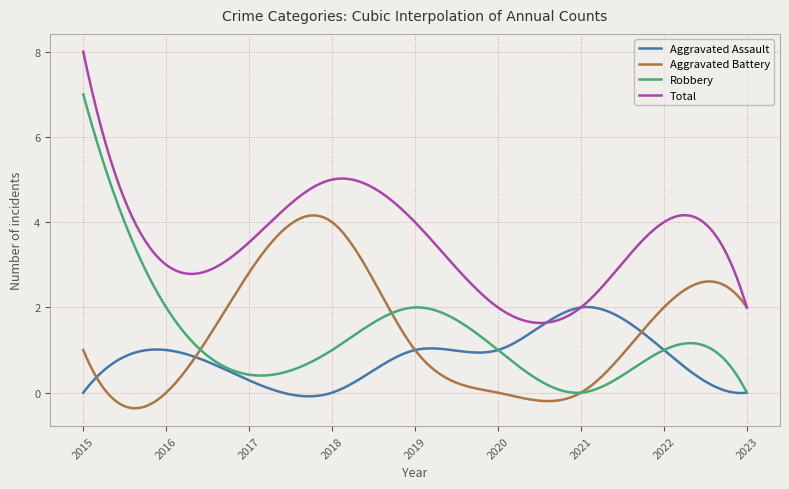

What is the highest value of the Robbery series?

7.0